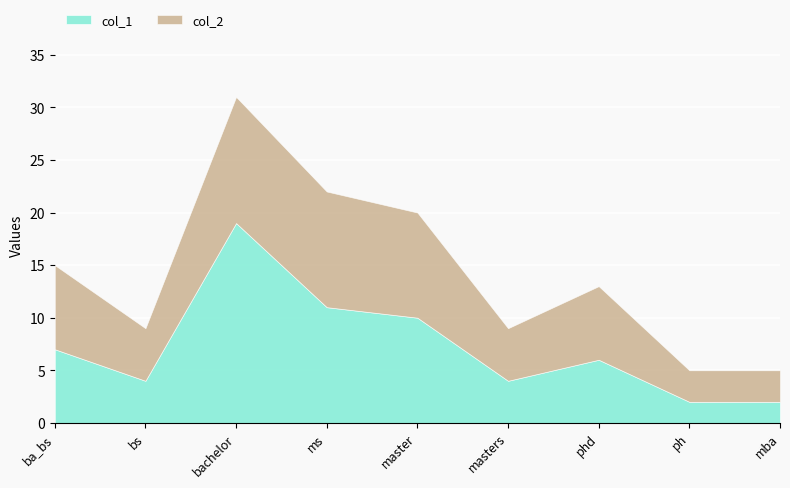

List the series in order of their overall mean, lowest first.

col_2, col_1